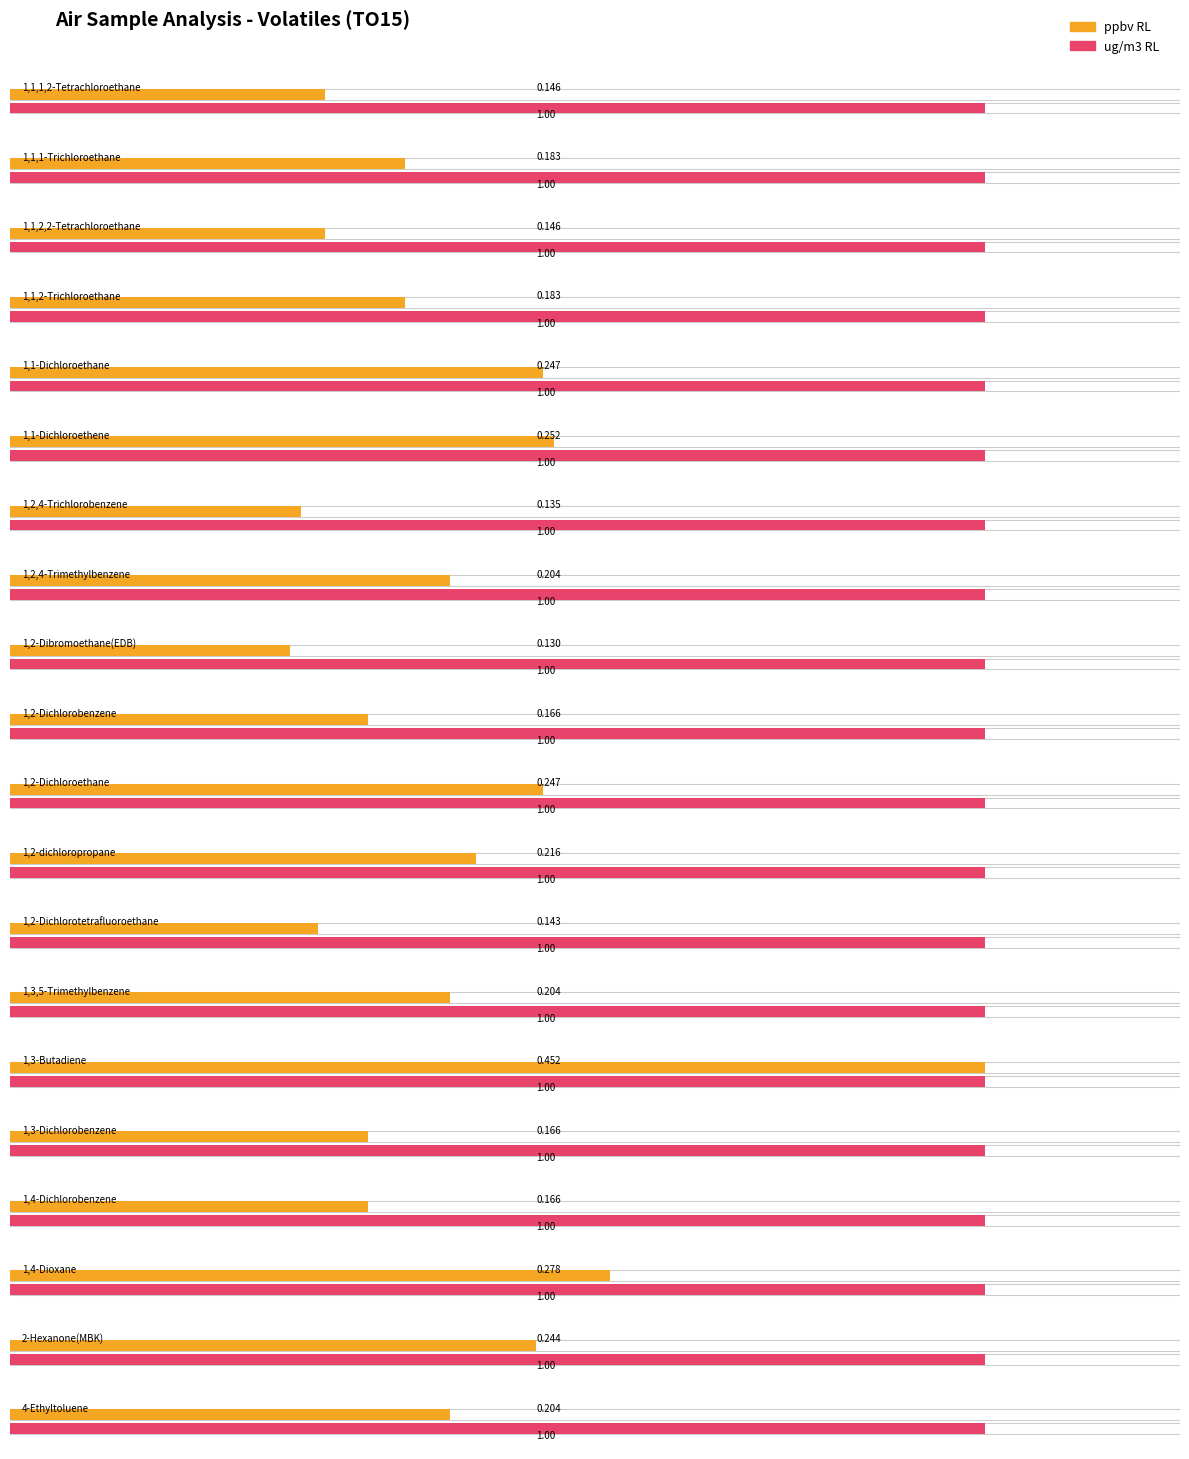

Which series has the widest spread of values?

ppbv RL